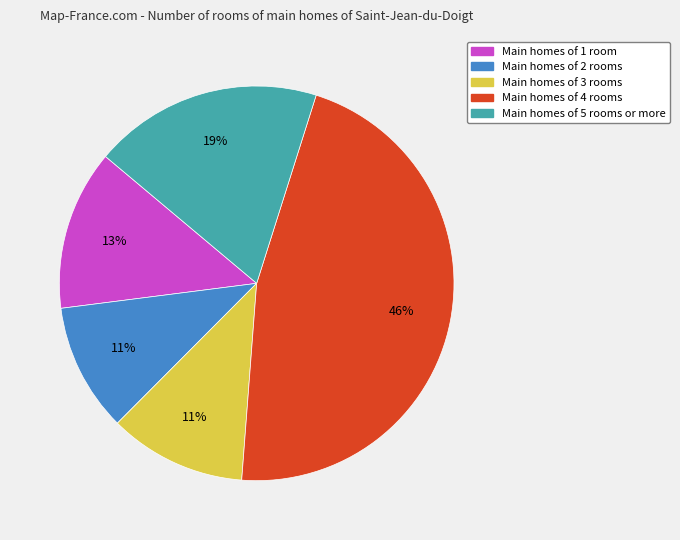

Which category has the biggest portion of the pie?

Main homes of 4 rooms